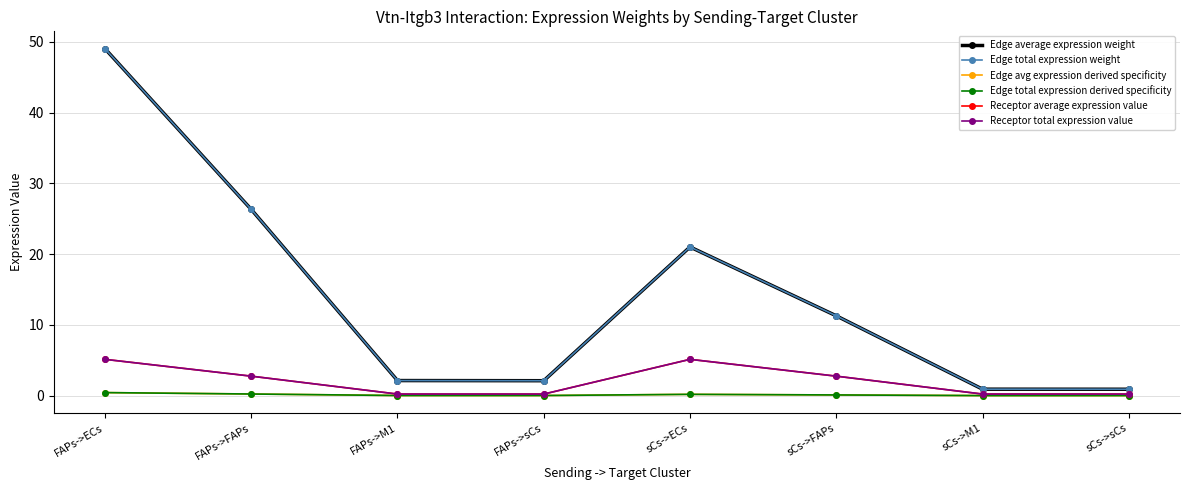

Rank the categories by Receptor total expression value value from highest to lowest.

FAPs->ECs, sCs->ECs, FAPs->FAPs, sCs->FAPs, FAPs->M1, sCs->M1, FAPs->sCs, sCs->sCs